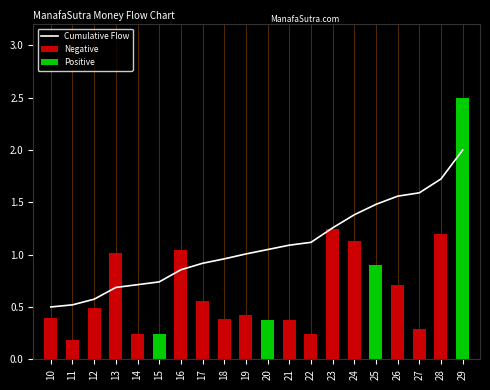

What is the minimum value shown in the chart?

0.5